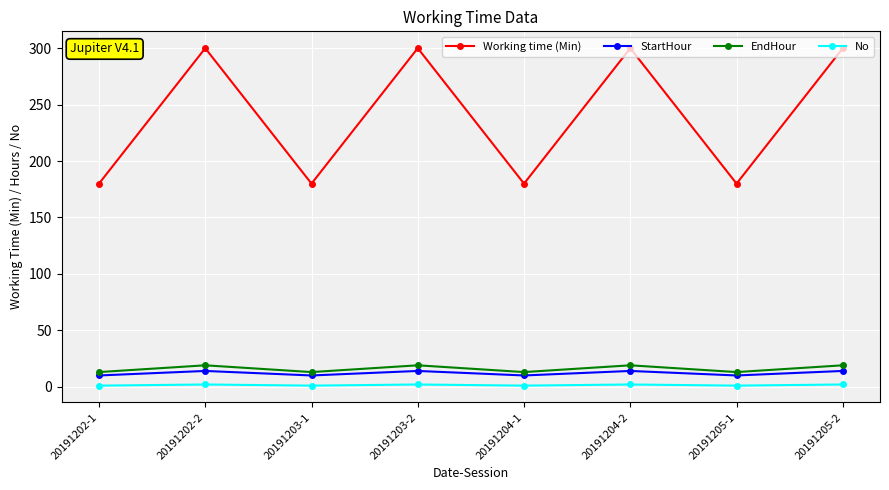

What is the label of the 3rd point from the right?

20191204-2